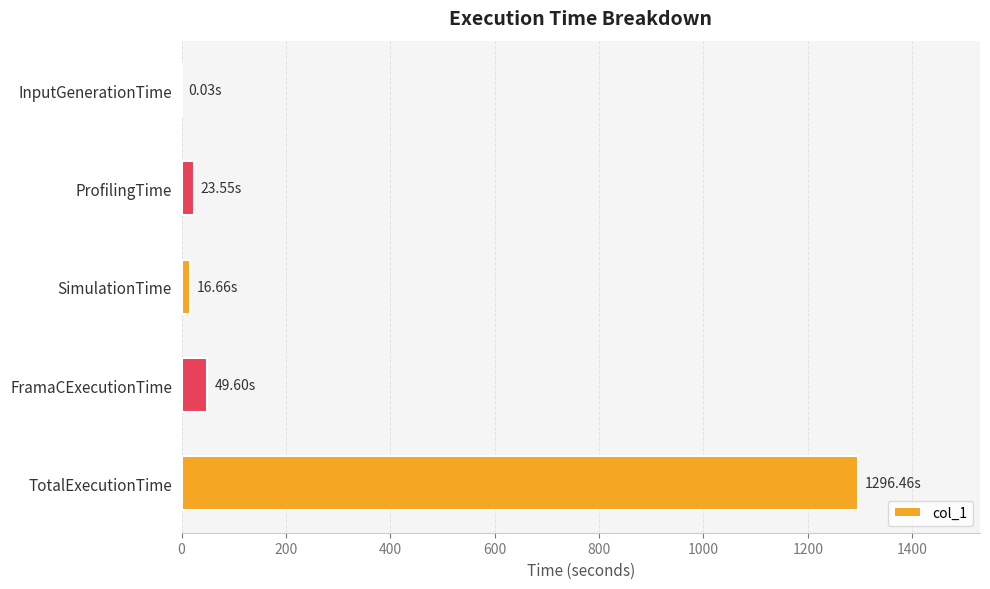

What is the sum of all values?

1386.3